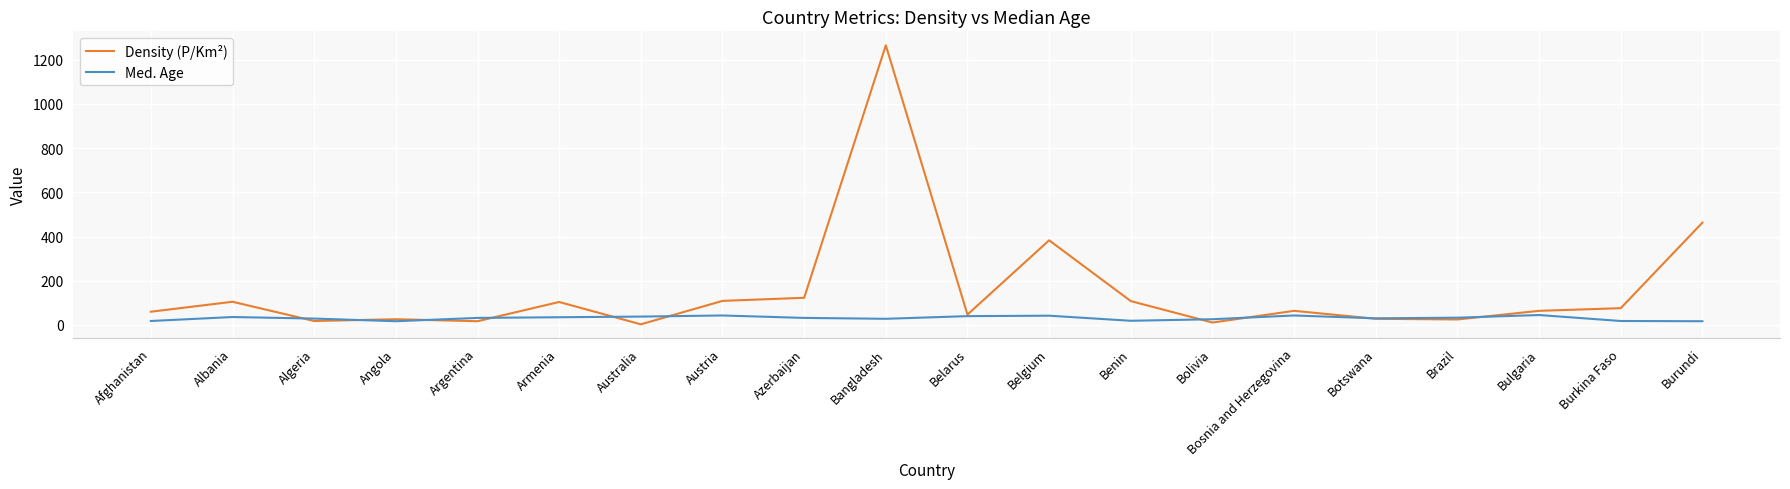

Which series has the widest spread of values?

Density (P/Km²)